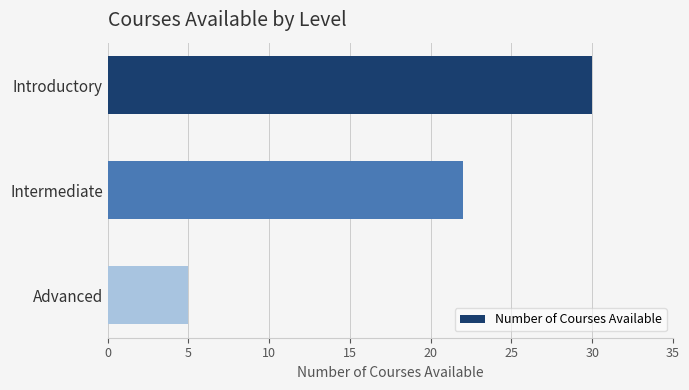

What is the average value?

19